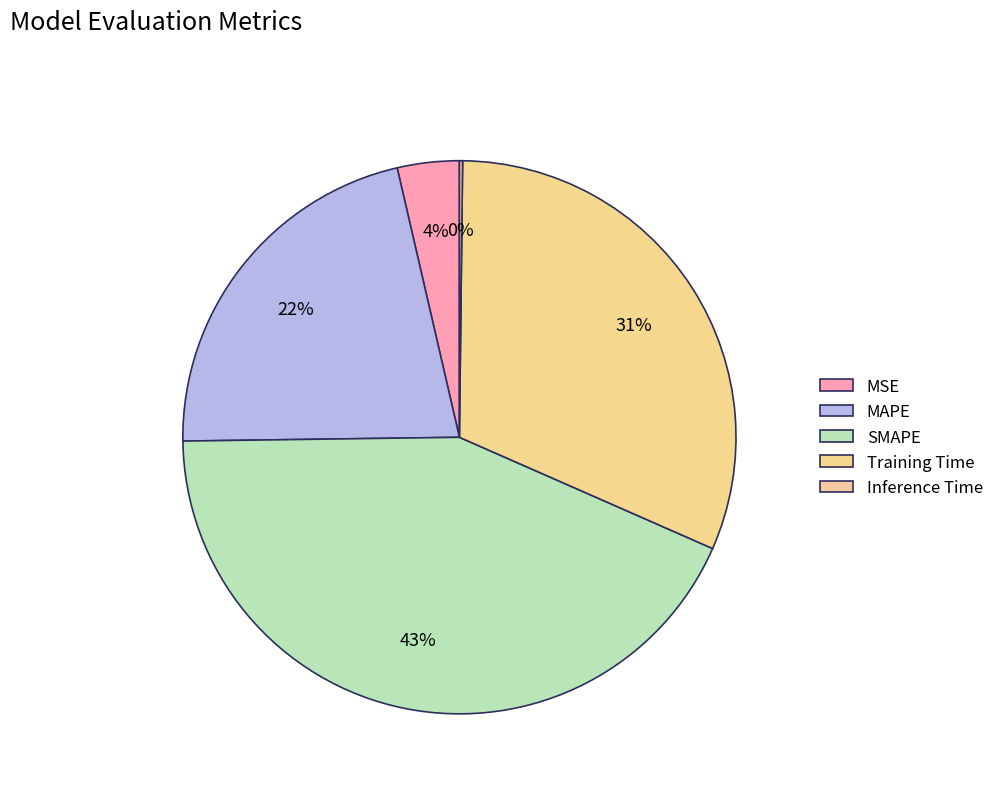

To the nearest percent, what portion does MAPE represent?

22%